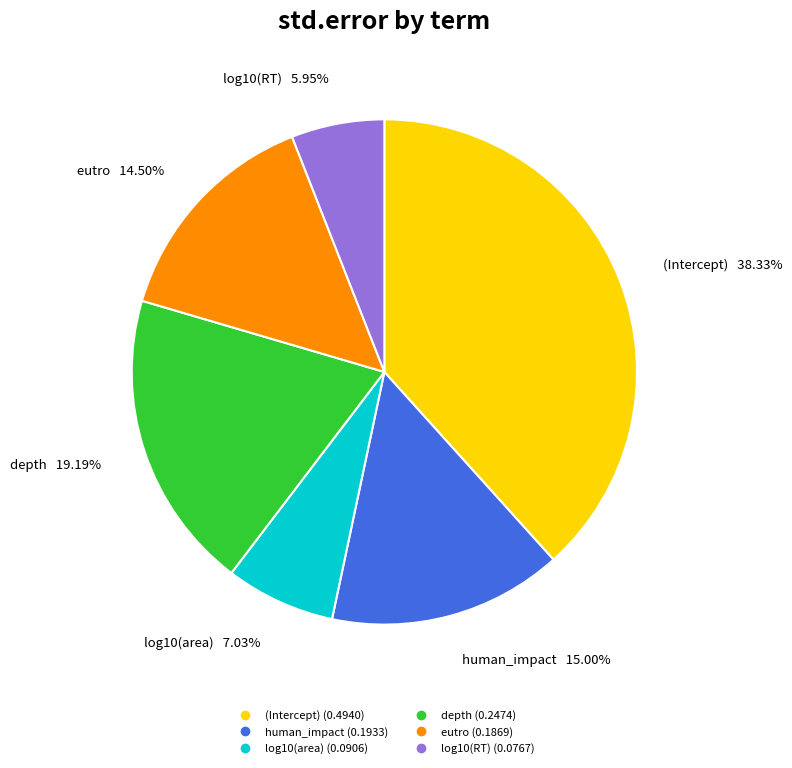

To the nearest percent, what portion does depth represent?

19%